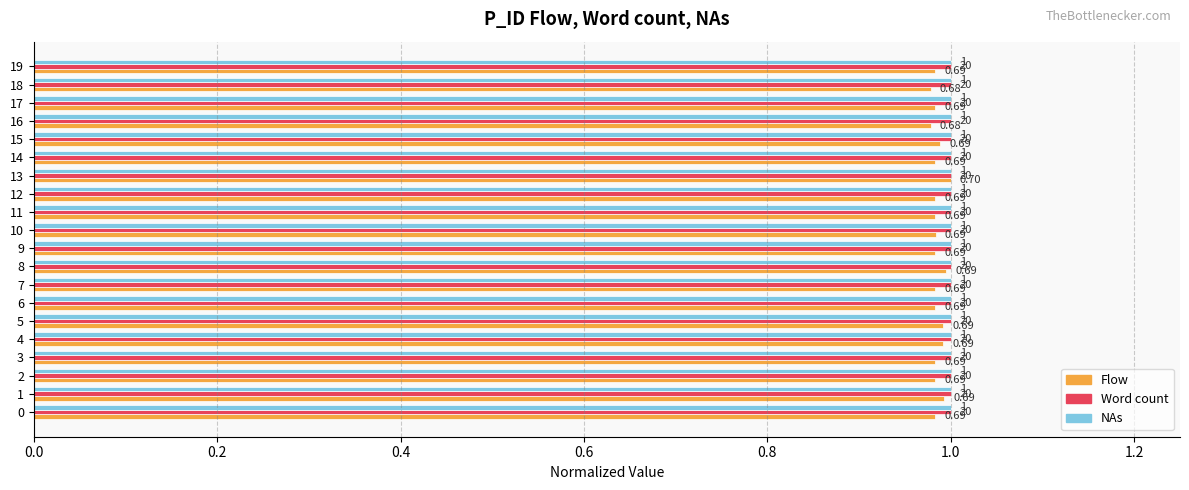

What are all the series names shown in the legend?

Flow, Word count, NAs